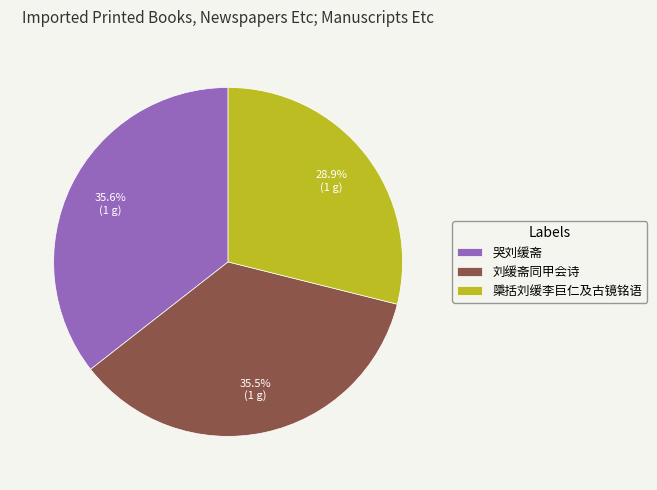

How many segments does this pie chart have?

3